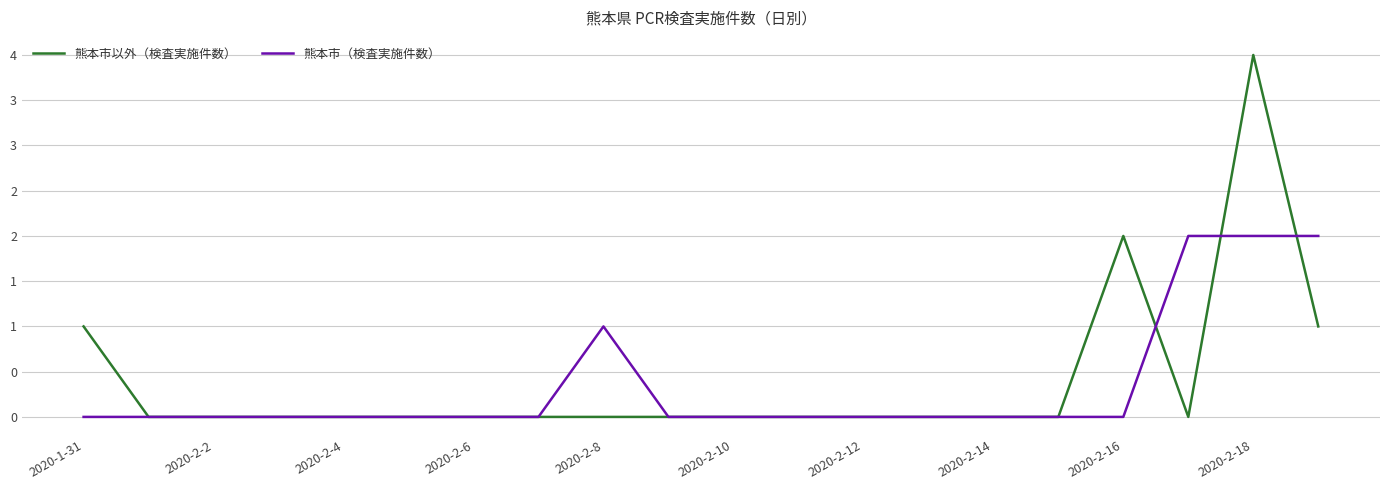

Is this an area chart (filled region under the line)?

No